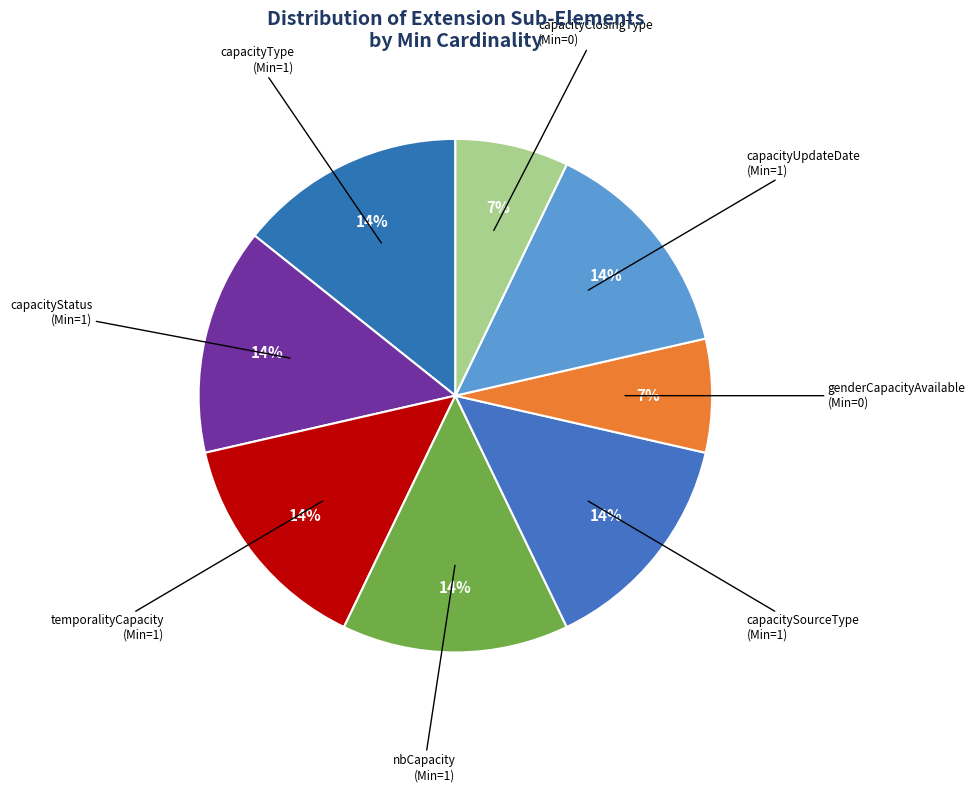

What percentage is the capacityStatus slice, to the nearest percent?

14%